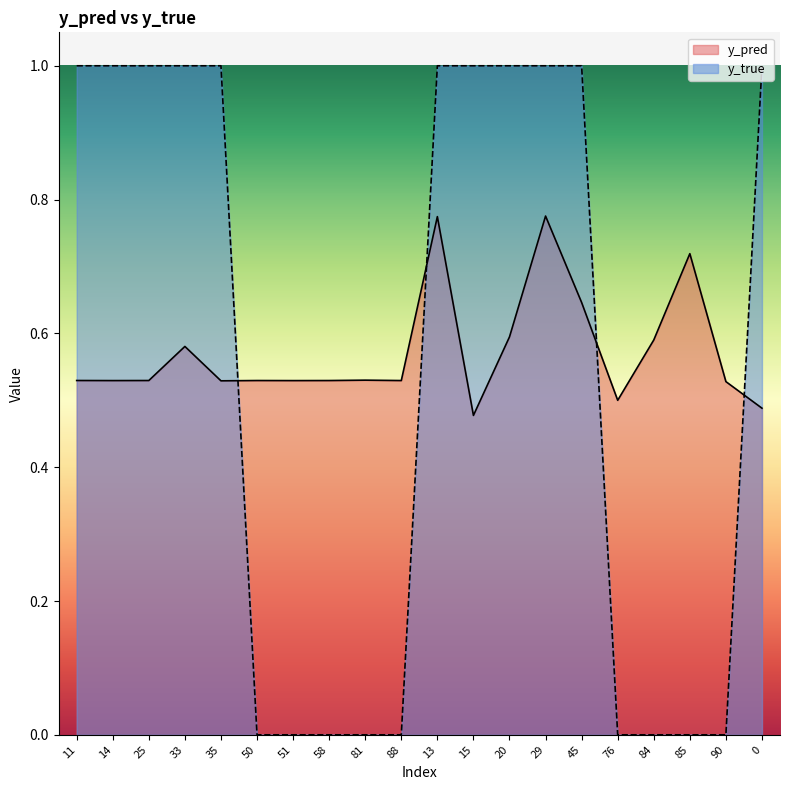

Which has a higher value, 81 or 76?

81